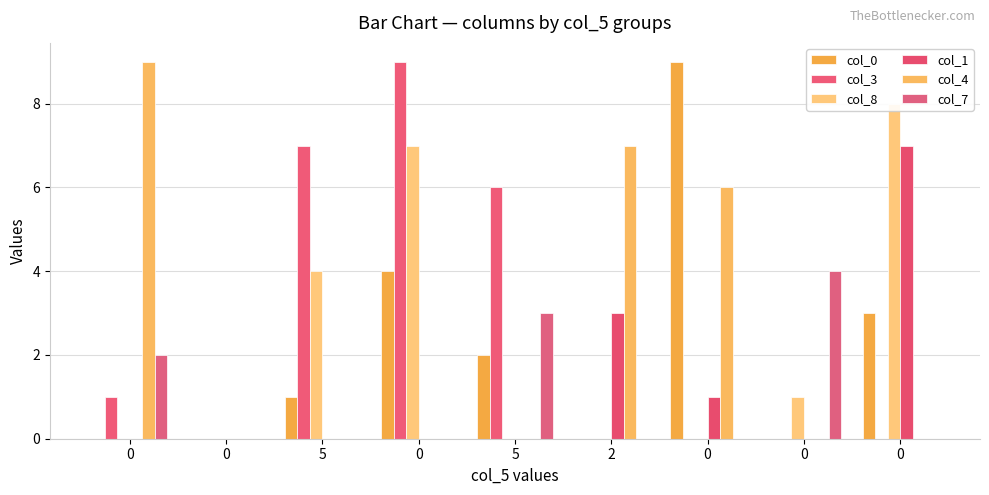

How many bars are there in total?

54